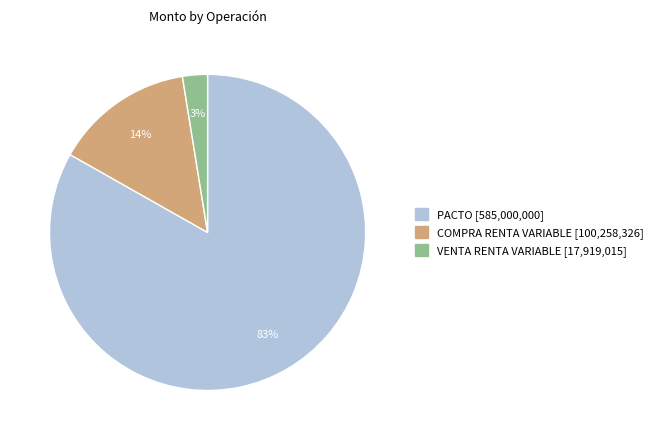

To the nearest percent, what is the average slice percentage?

33%